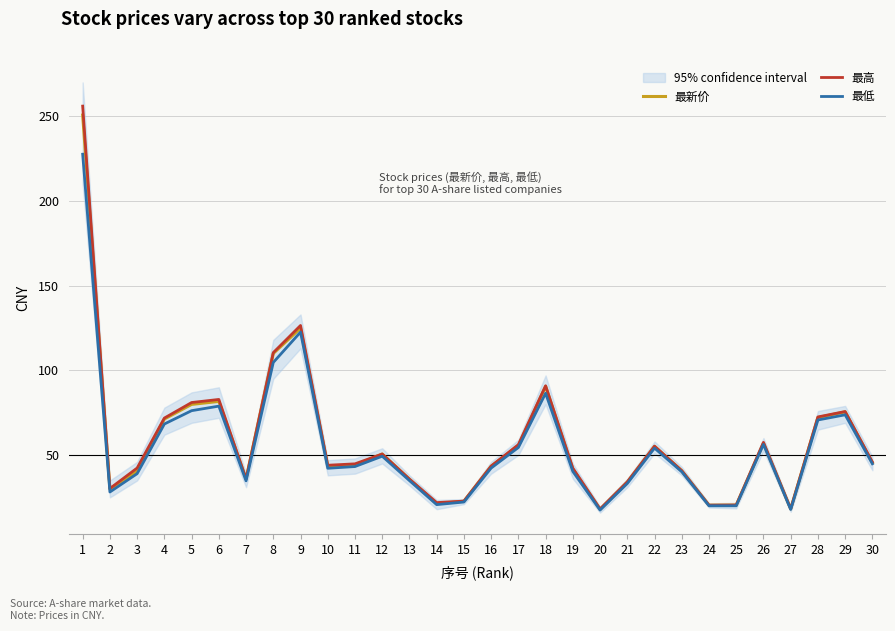

What is the difference between the highest and lowest values at 17?

1.7